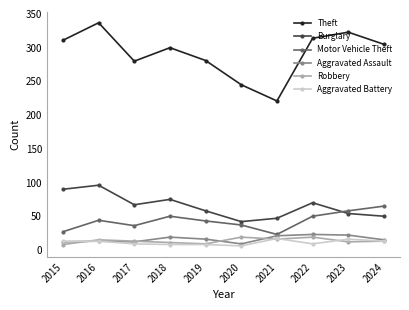

What is the minimum value for Burglary?

42